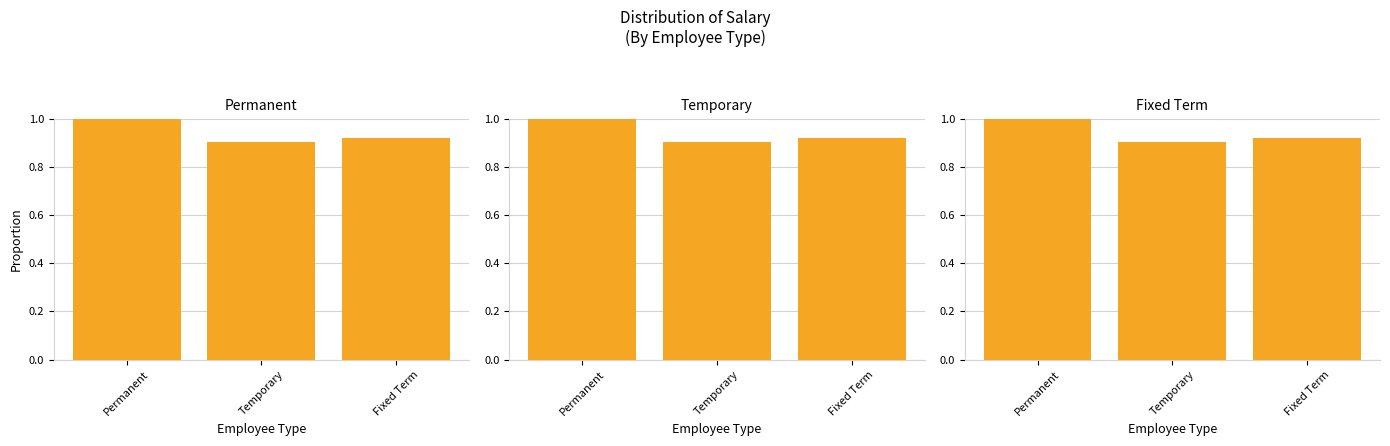

Is it true that Temporary equals 1.4 at Fixed Term?

False